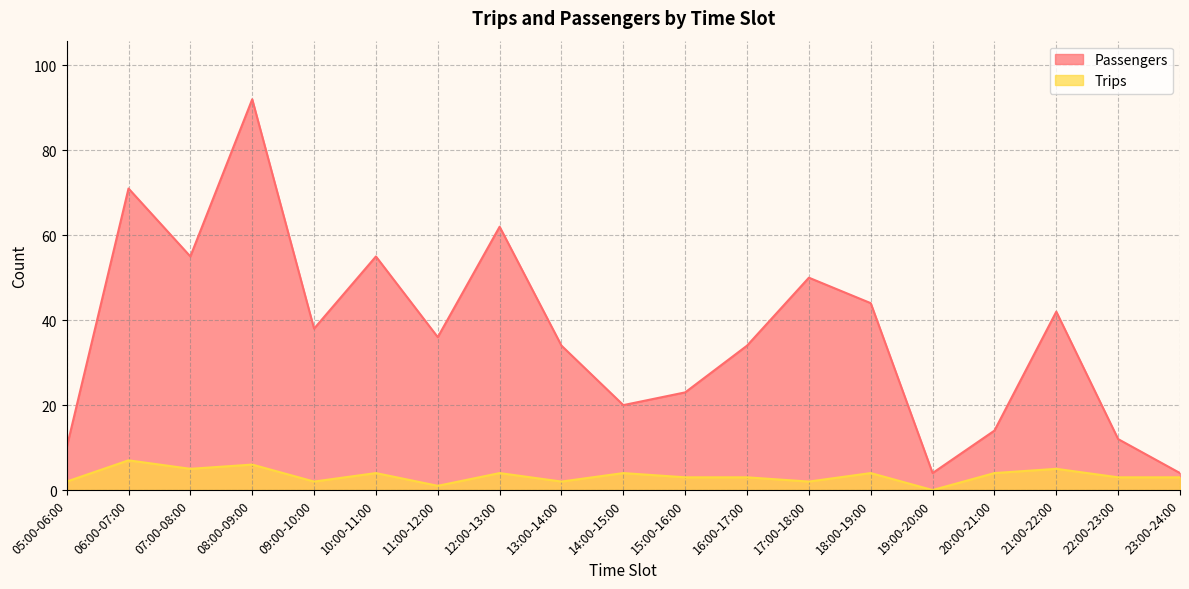

Which has a higher value, 18:00-19:00 or 20:00-21:00?

18:00-19:00